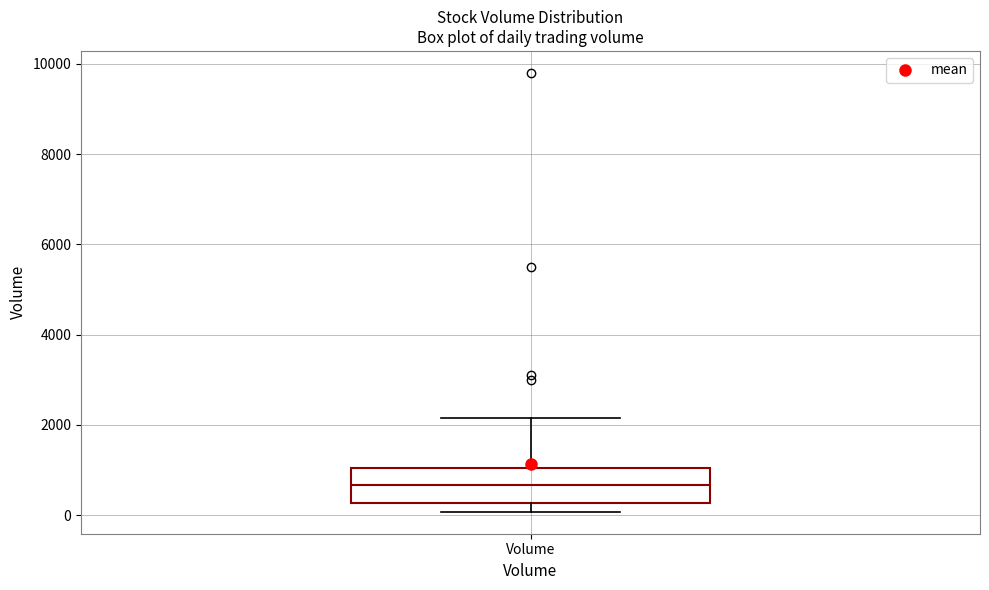

Read this box plot against the y-axis: the position of the median line, the range covered by the box, and the ends of both whiskers. The values are not printed on the chart, so give them approximately, as read against the axis.

median 600, box 200 to 1000, whiskers 0 to 2200